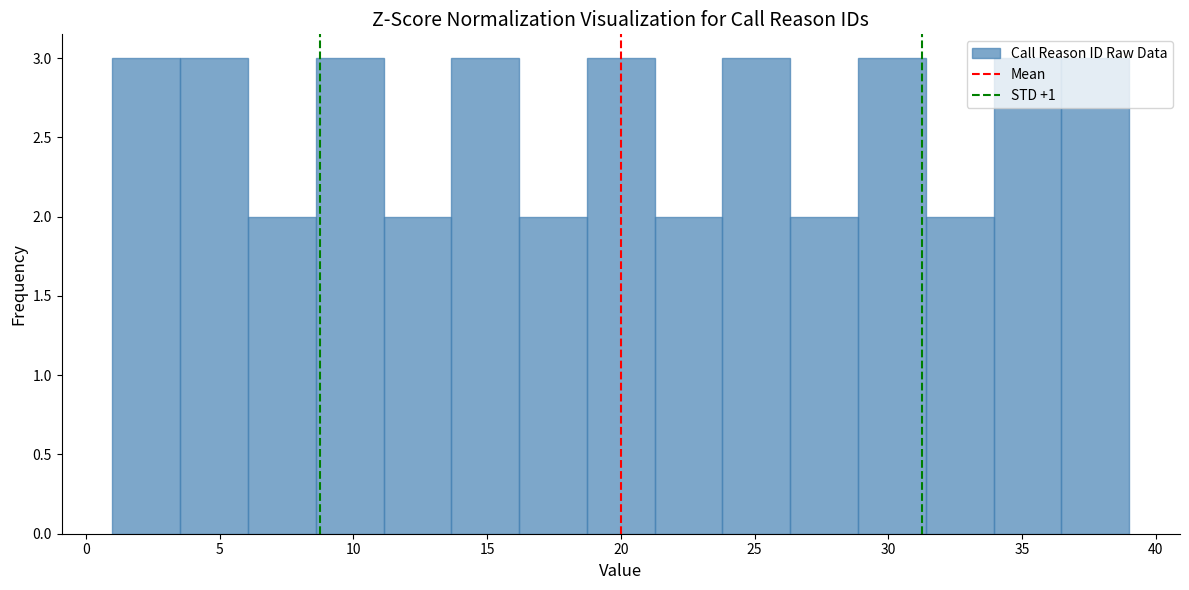

Reading left to right, transcribe this chart: for each bar, give the range it covers on the x-axis and its height. Neither the bar edges nor the heights are printed on the chart, so give them approximately, as read against the axes.

1.0 to 3.5: 3
3.5 to 6.0: 3
6.0 to 8.5: 2
8.5 to 11.0: 3
11.0 to 13.5: 2
13.5 to 16.0: 3
16.0 to 18.5: 2
18.5 to 21.5: 3
21.5 to 24.0: 2
24.0 to 26.5: 3
26.5 to 29.0: 2
29.0 to 31.5: 3
31.5 to 34.0: 2
34.0 to 36.5: 3
36.5 to 39.0: 3